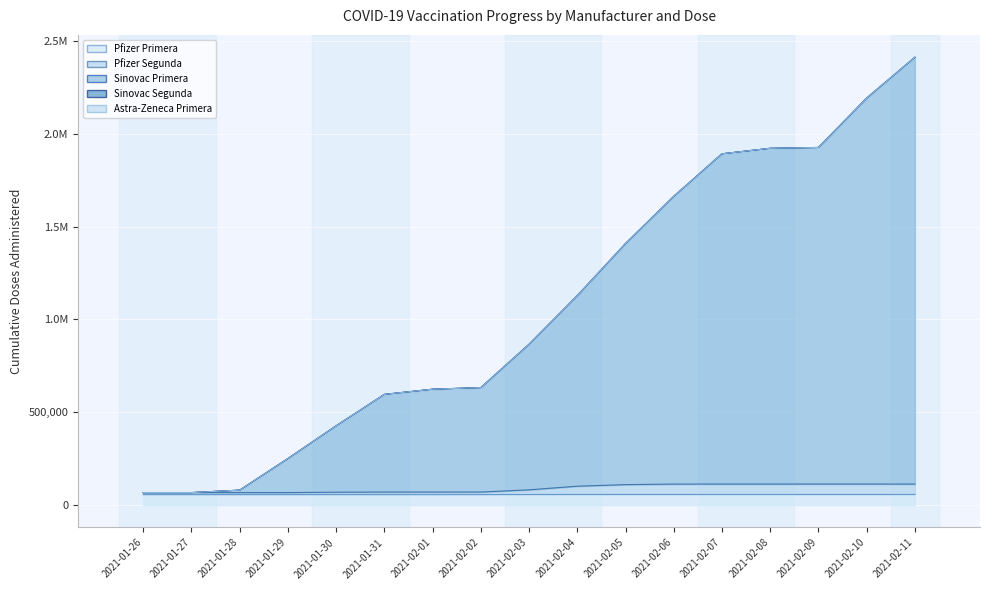

True or false: Sinovac Primera has a value of 80658 at 2021-01-28.

True